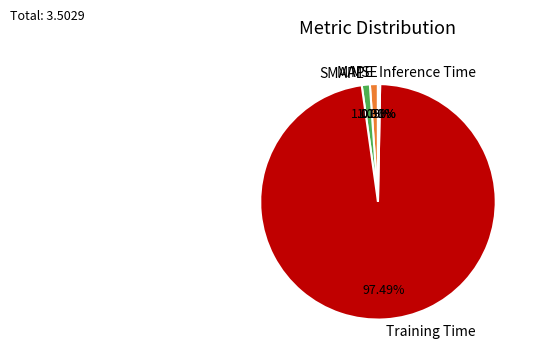

Which category has the biggest portion of the pie?

Training Time